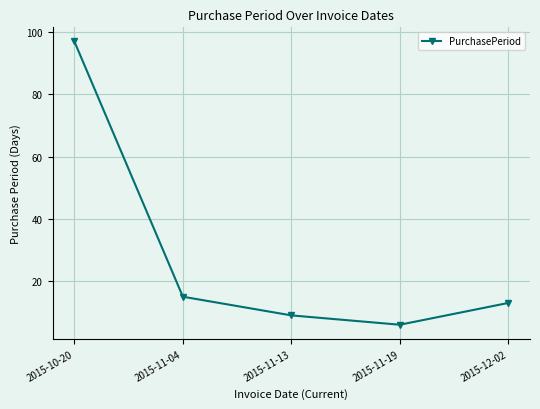

What is the average value?

28